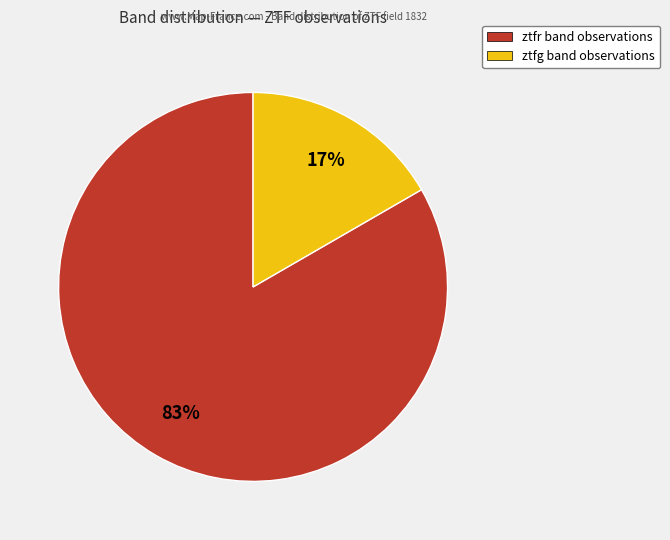

What percentage is the ztfg slice, to the nearest percent?

17%